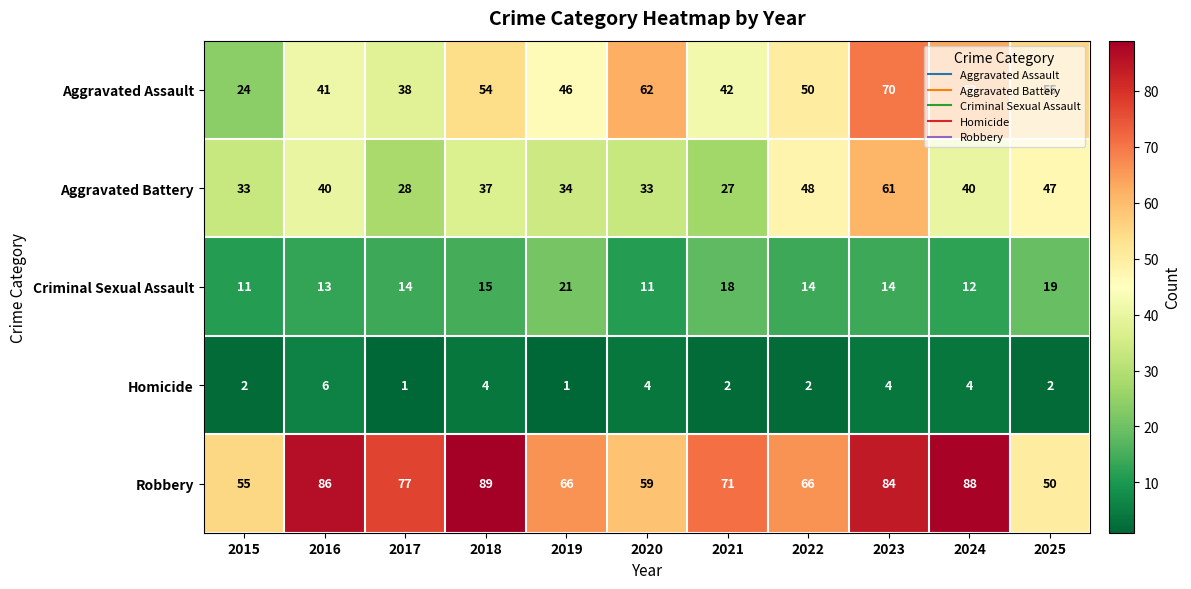

Rank the series by their average value, from lowest to highest.

Homicide, Criminal Sexual Assault, Aggravated Battery, Aggravated Assault, Robbery